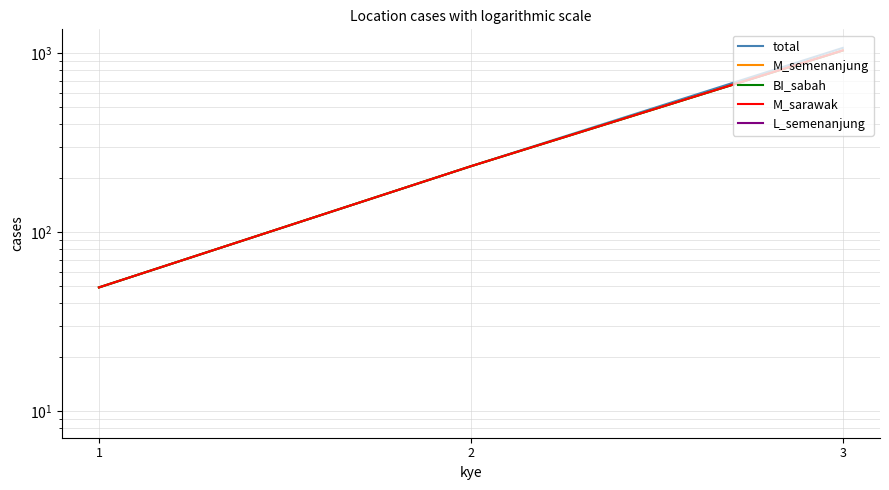

Does the chart display data point markers on the line(s)?

No